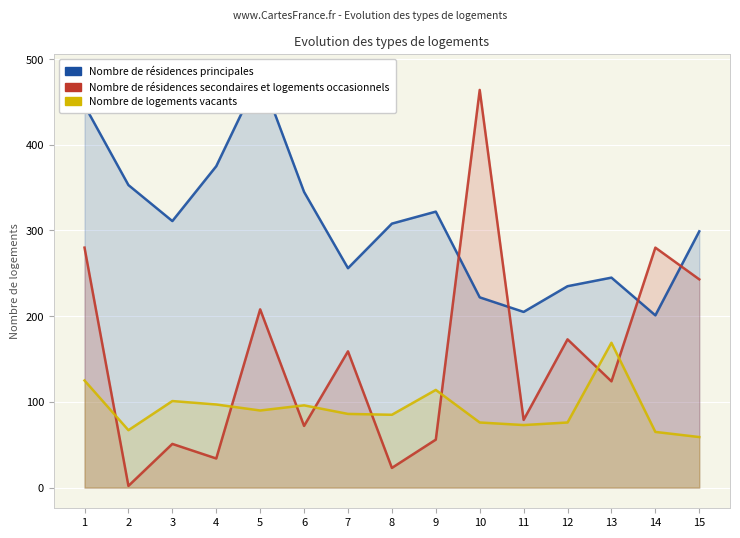

What is the value of the Nombre de résidences secondaires et logements occasionnels point at the 6th from the left?

72